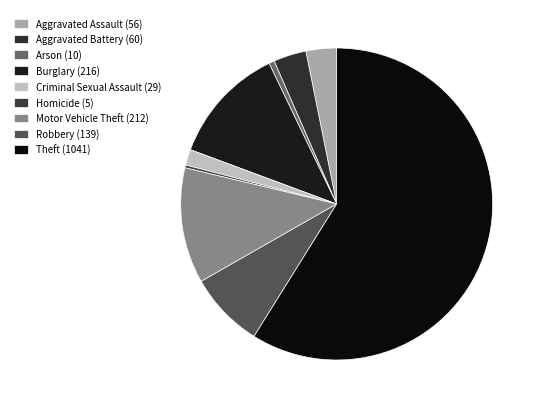

True or false: Criminal Sexual Assault (29) accounts for 2% of the total.

True